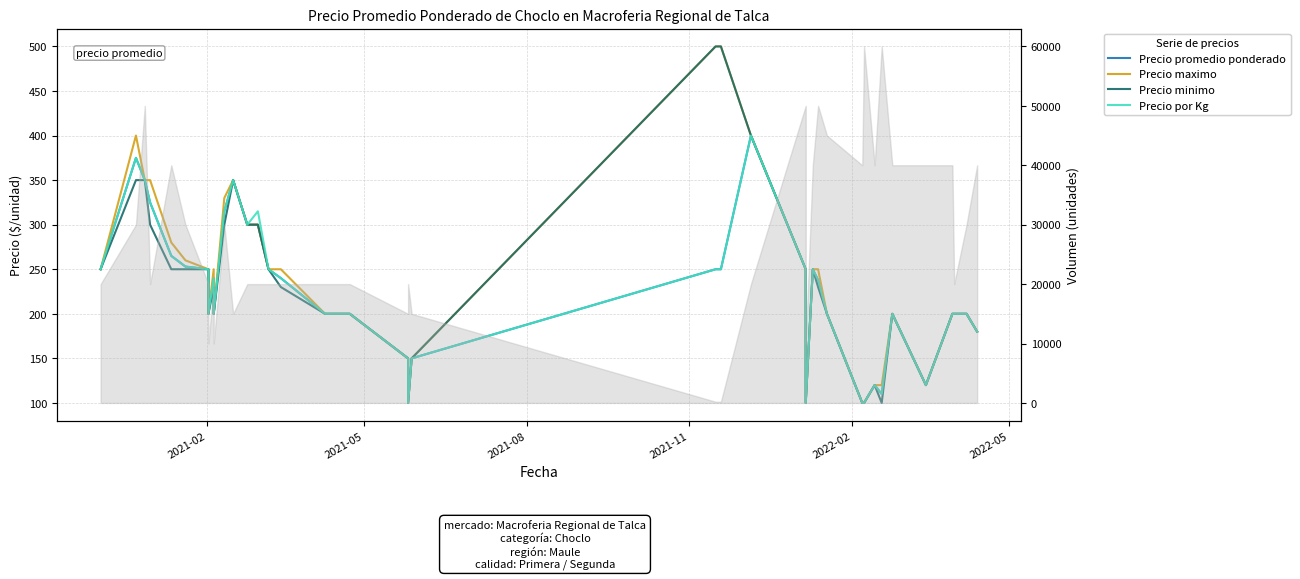

In Precio por Kg, how many points are lower than both neighbors (excluding endpoints)?

7